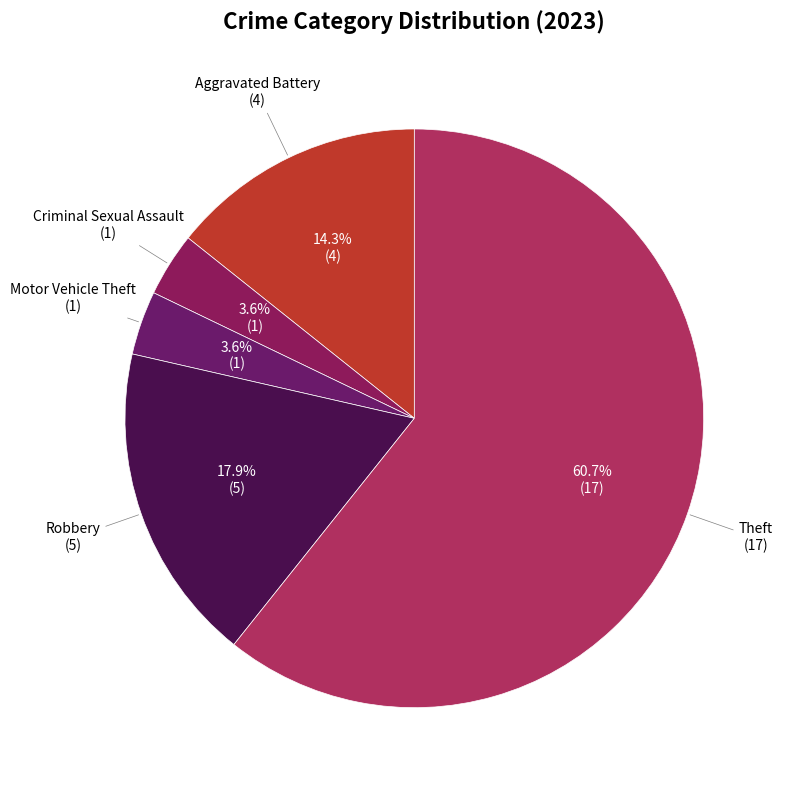

Which category has the biggest portion of the pie?

Theft